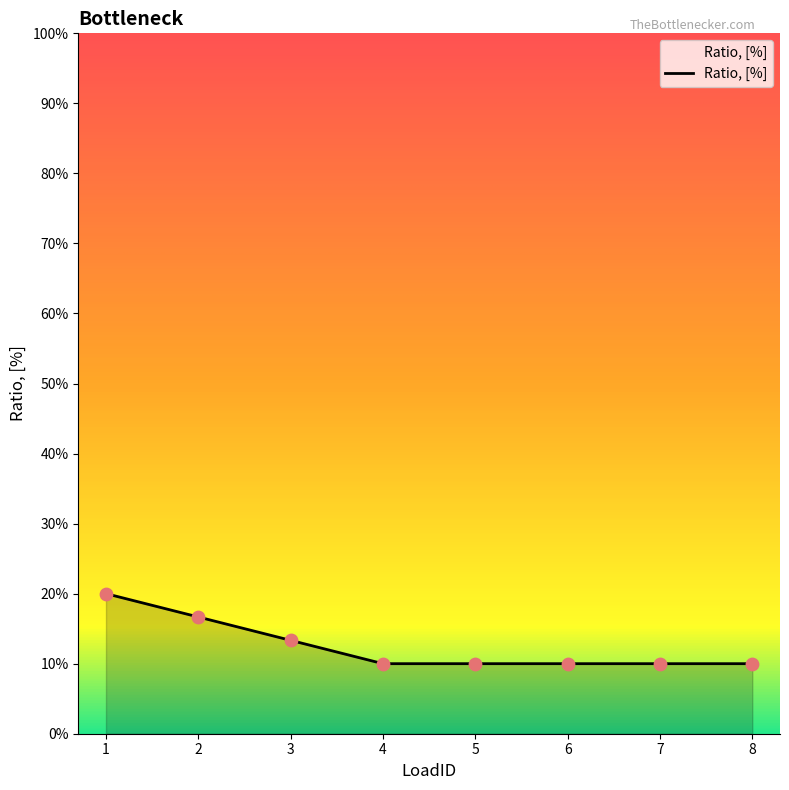

What is the change in value from 1 to 3?

-0.1